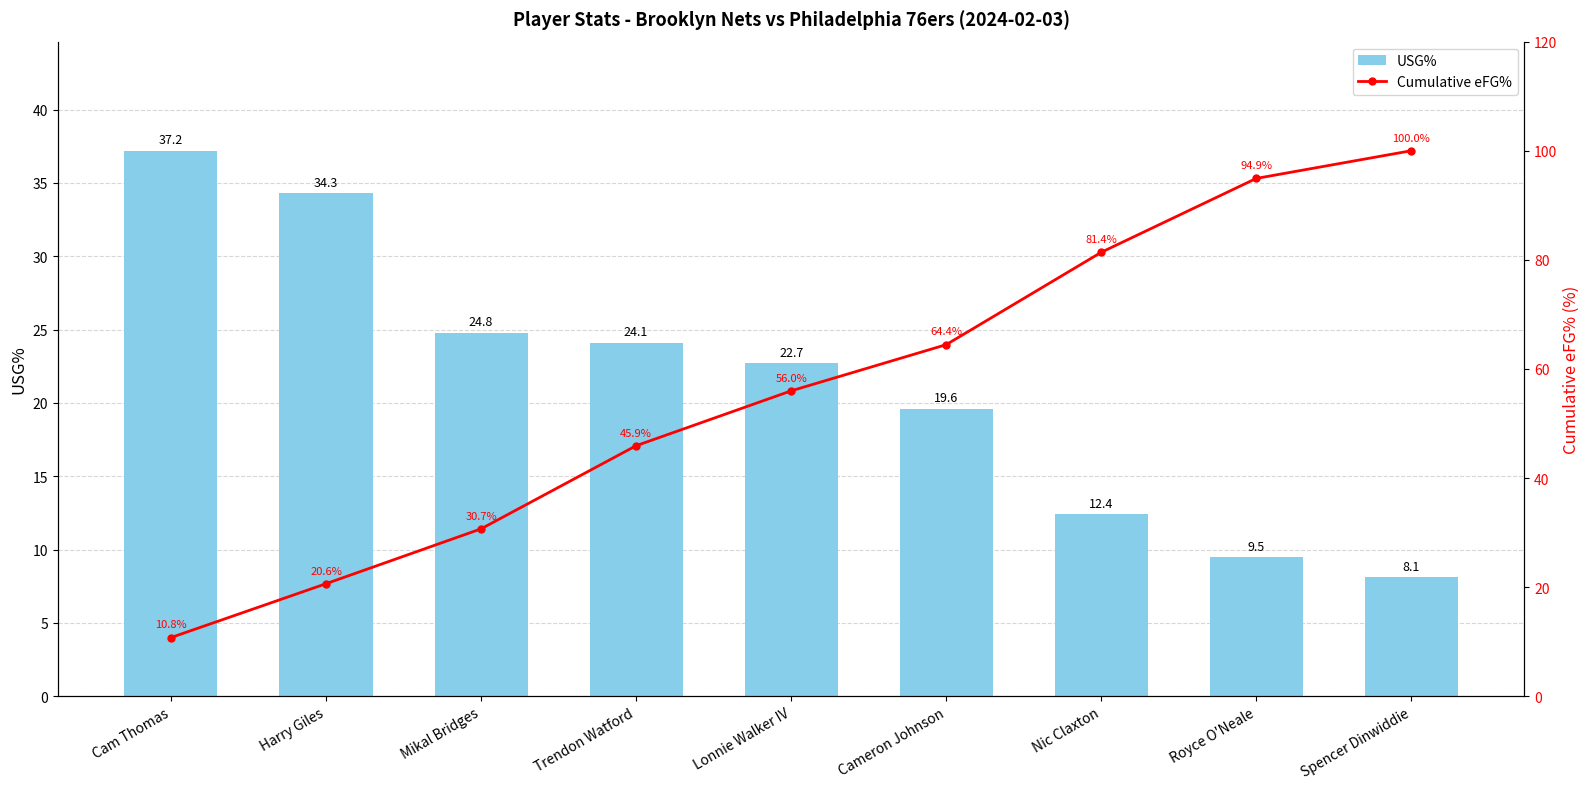

Which category has the highest value in the USG% series?

Cam Thomas